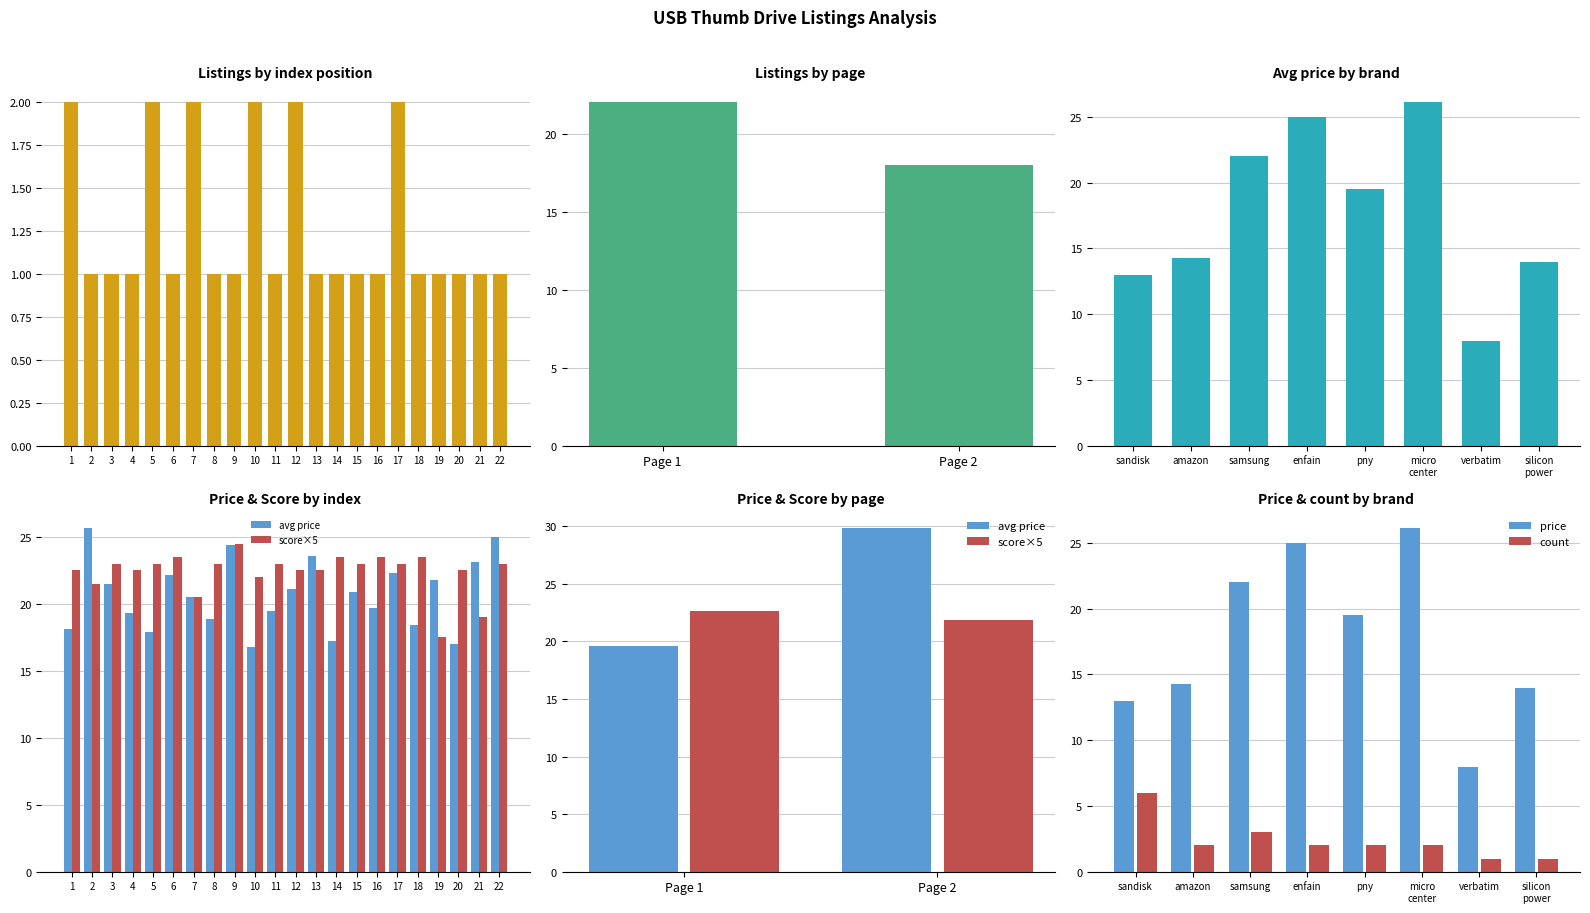

At which category is the sum across all series the highest?

9